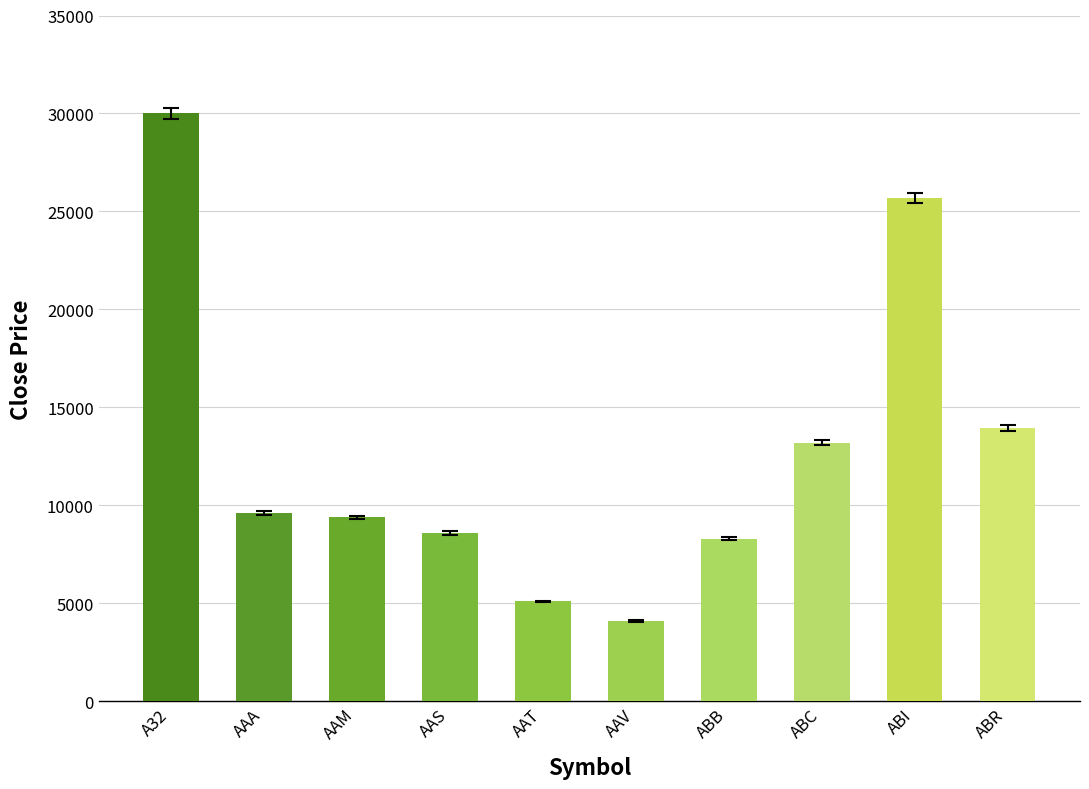

Reading left to right, extract all data points from this chart.

A32=30000	AAA=9620	AAM=9390	AAS=8600	AAT=5100	AAV=4100	ABB=8300	ABC=13200	ABI=25700	ABR=13950